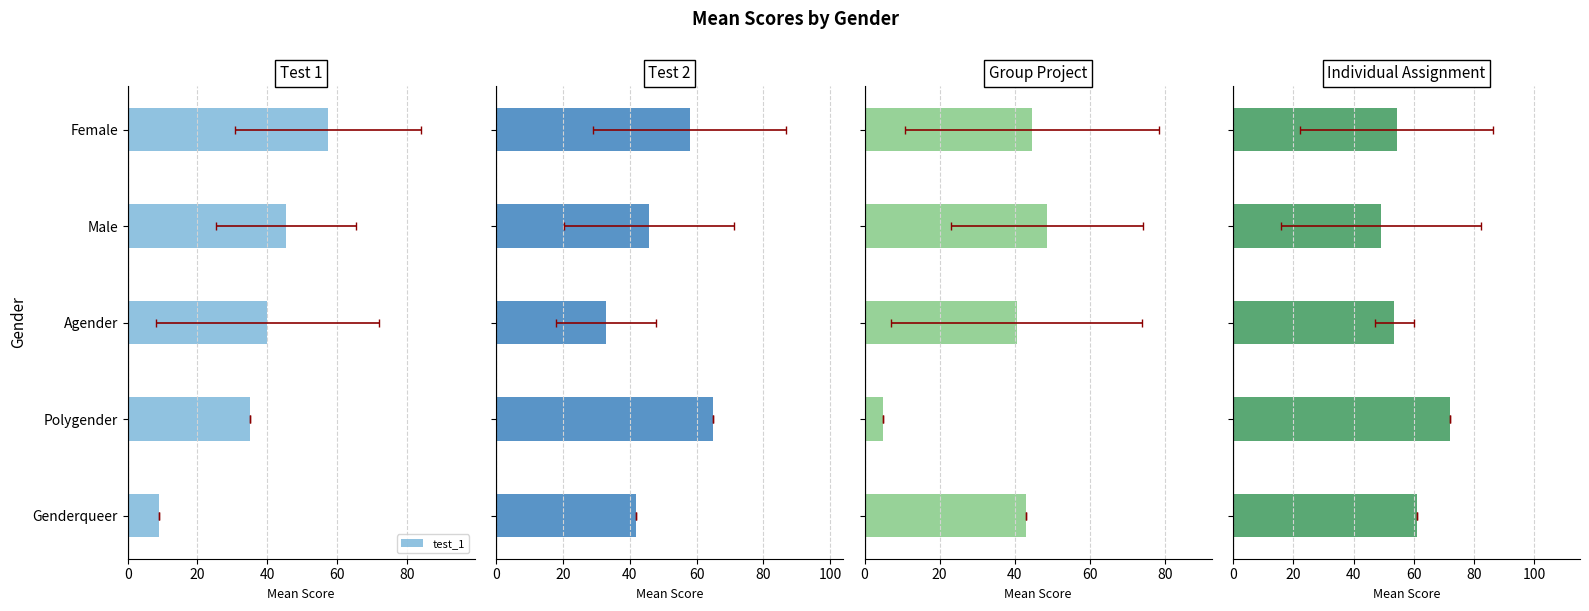

Which series has the largest total across all categories?

individual_assignment